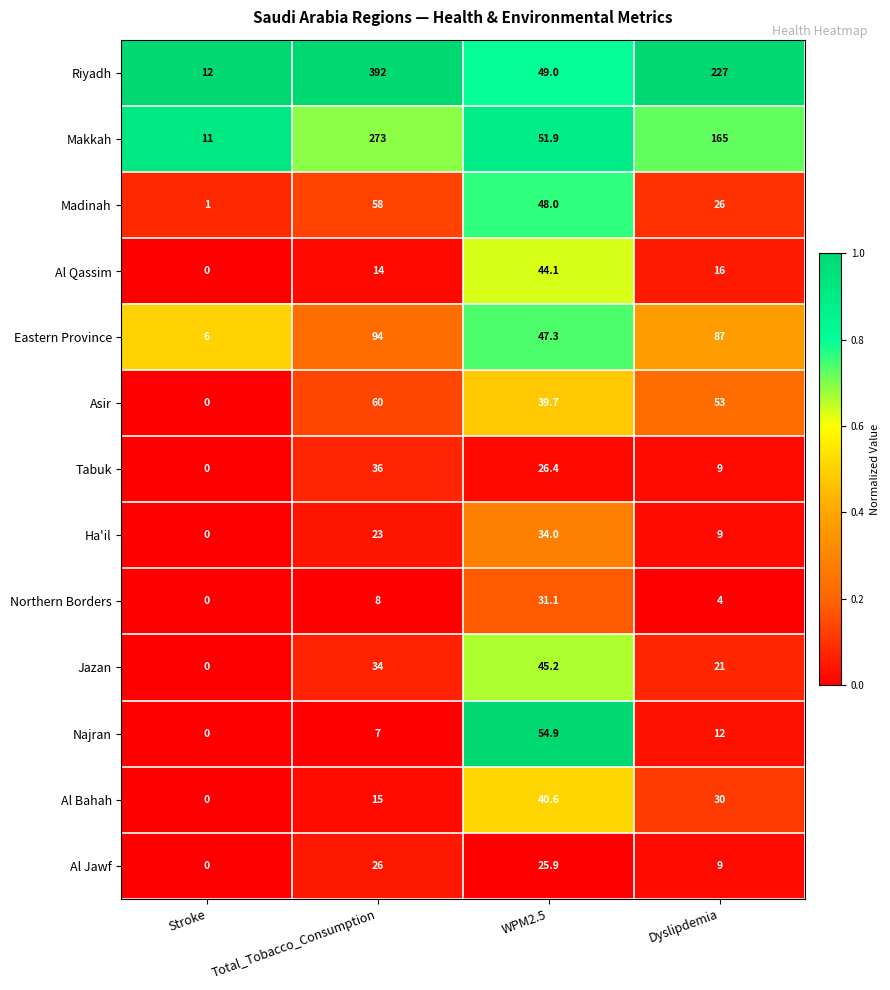

The Northern Borders series shows 31.1 at WPM2.5. True or false?

True